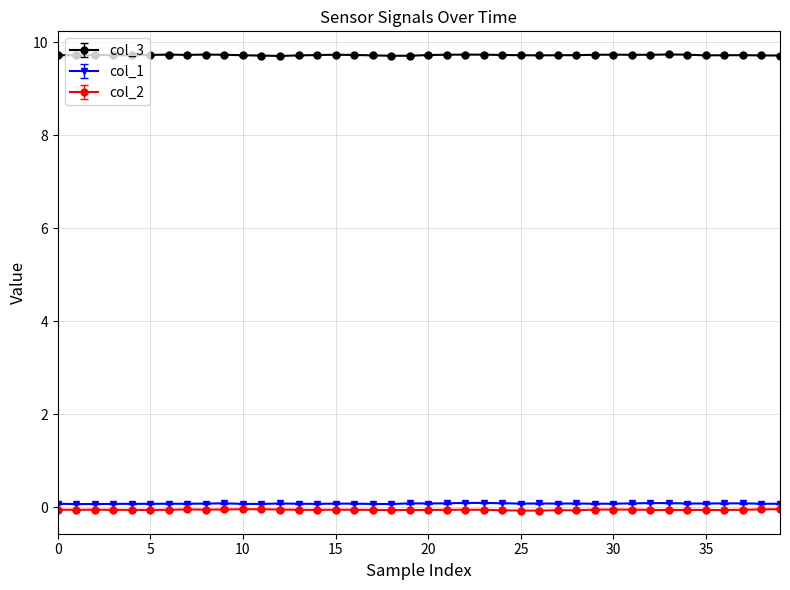

True or false: col_1 has more than 1 points higher than both neighbors.

True